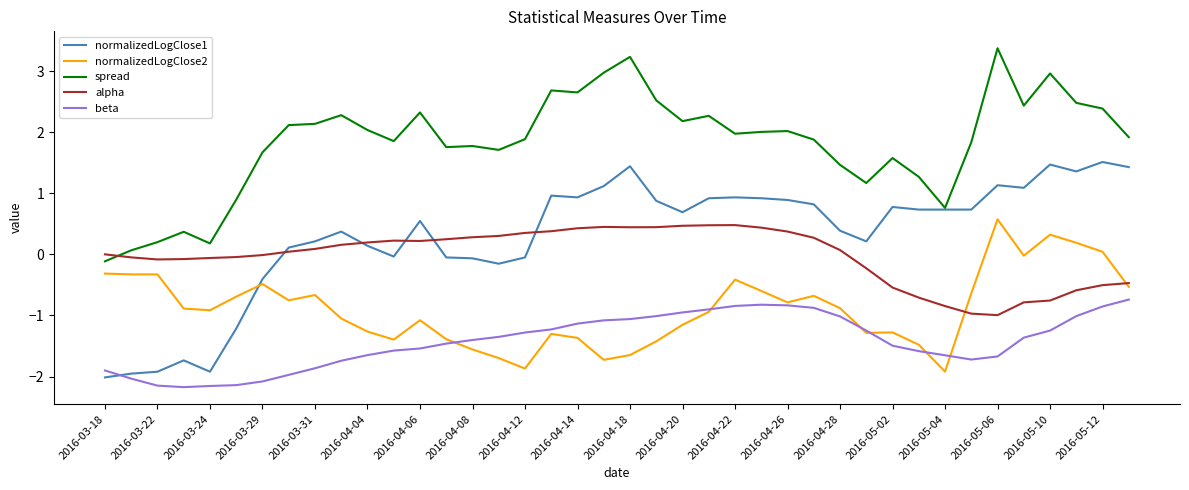

Which series ends up on top after the final intersection of spread and alpha?

spread